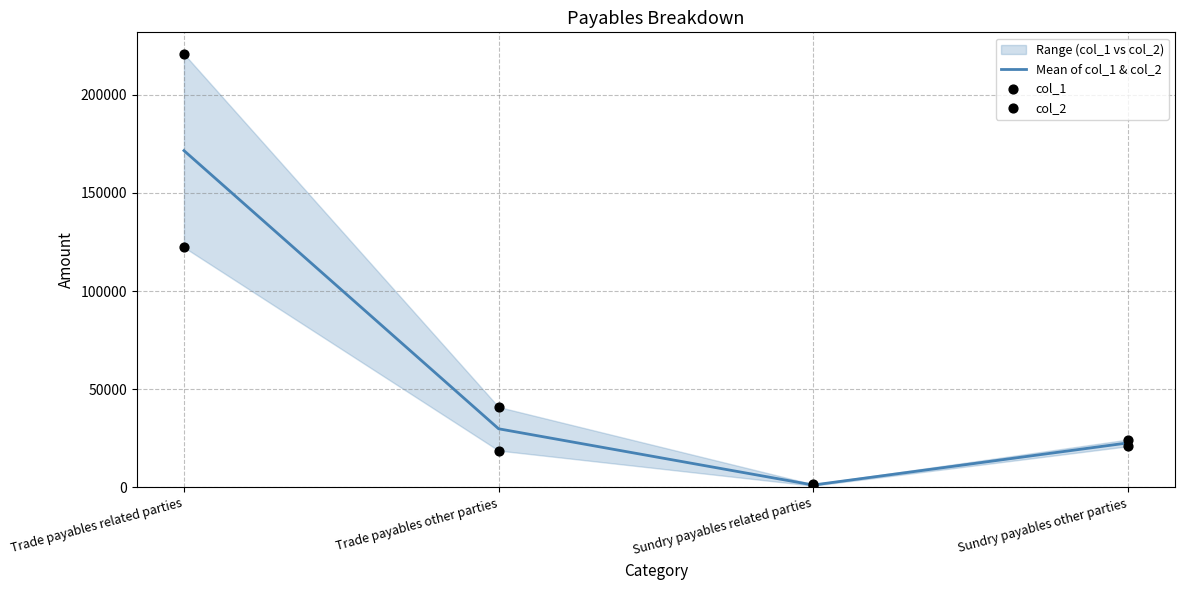

Where is the first local minimum for Mean of col_1 & col_2?

Sundry payables related parties